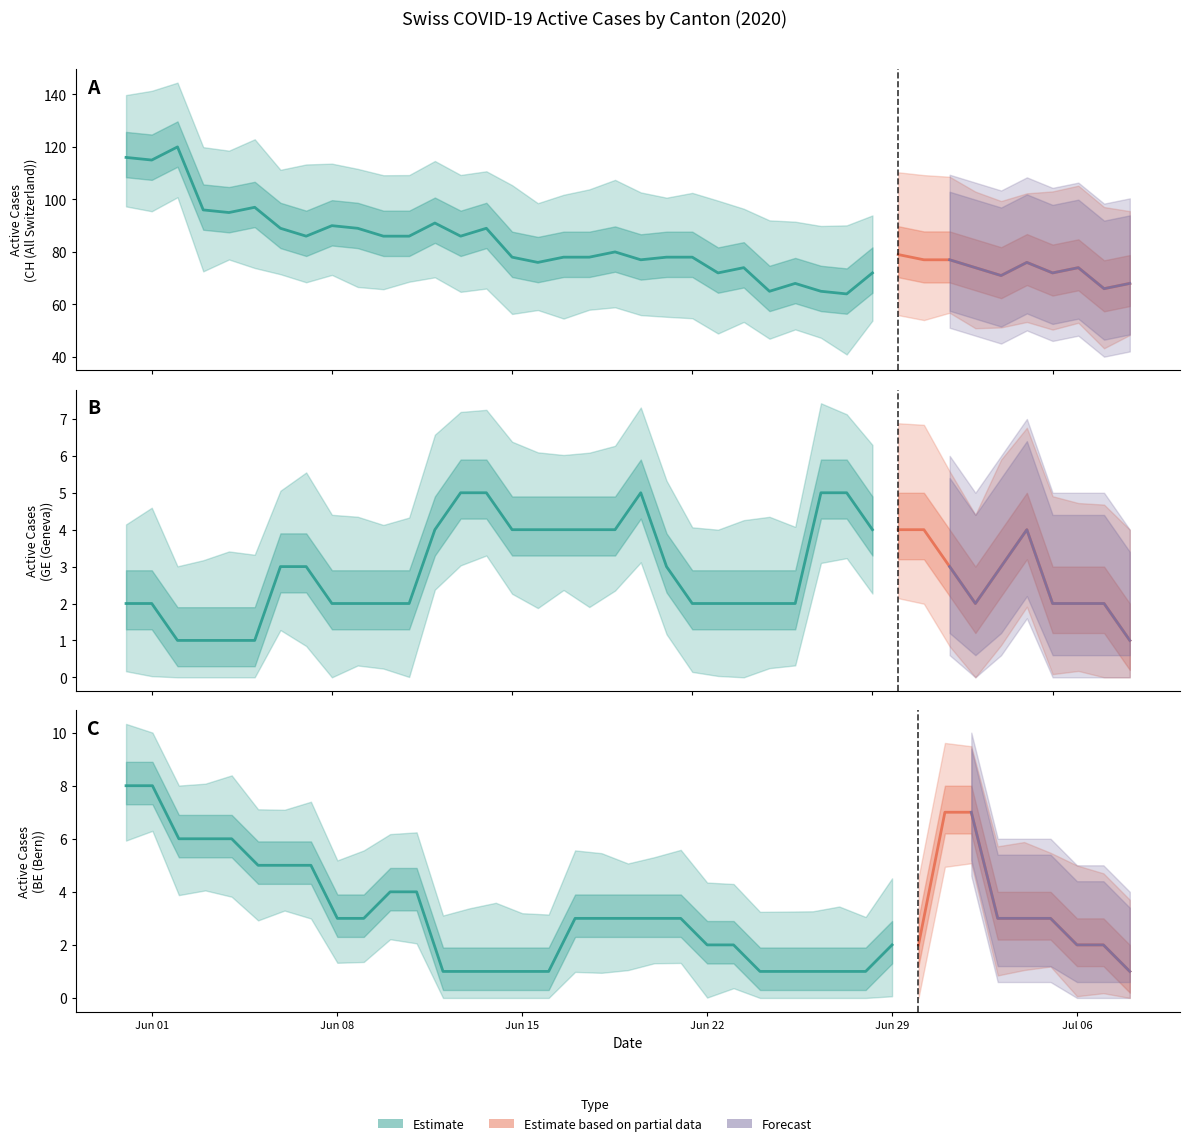

True or false: CH and GE cross at least once.

False